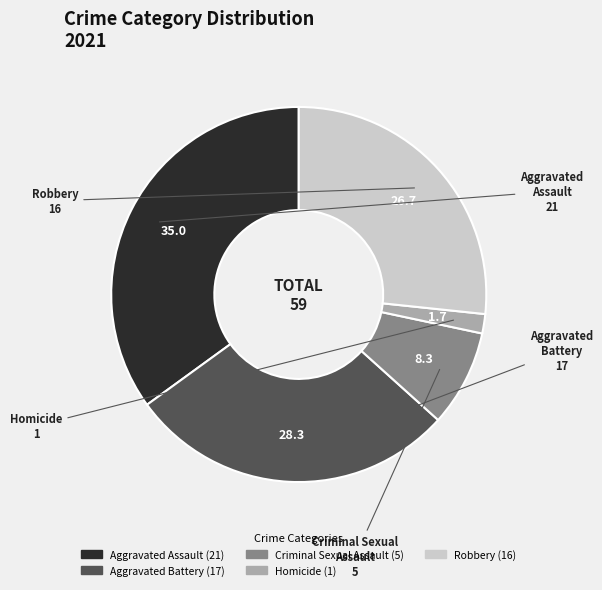

What is the ratio of the value at Robbery to the value at Aggravated Assault?

0.8